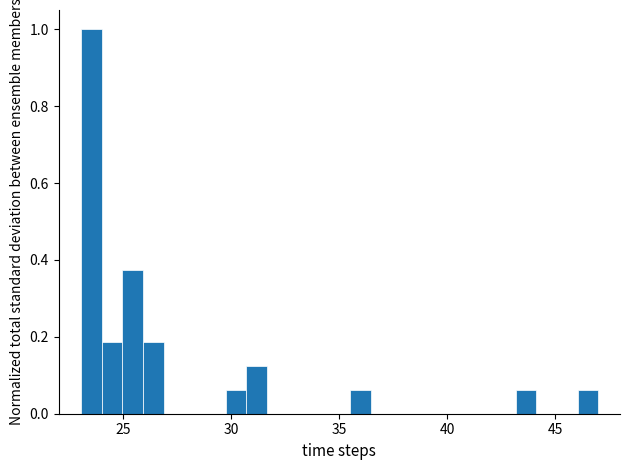

Around what value on the x-axis is the tallest bar? Give the approximate position of its centre, as read against the axis.

23.5